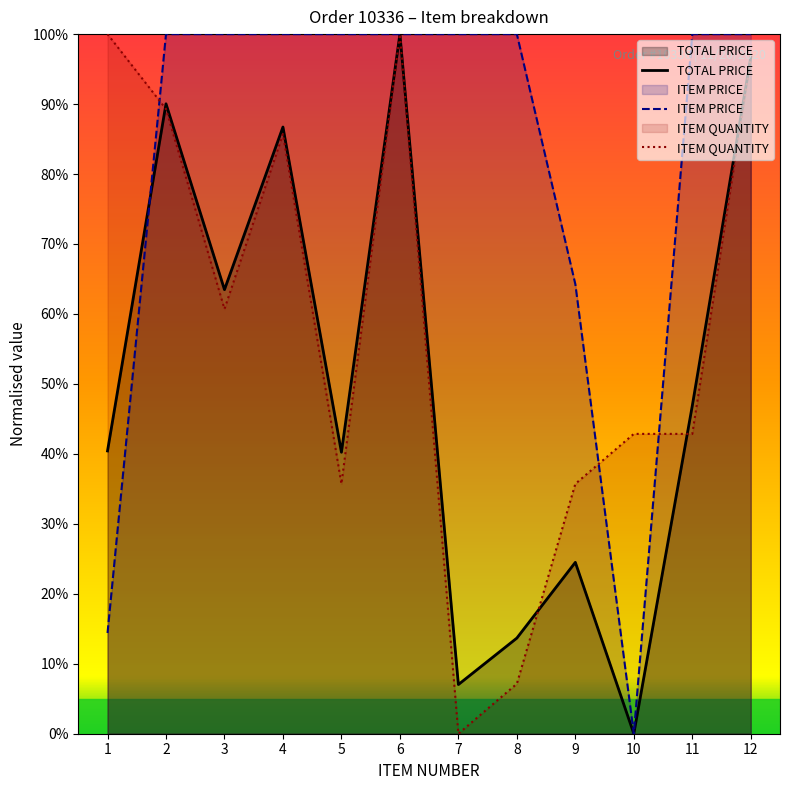

What is the difference between the second highest and second lowest values in the ITEM PRICE series?

85.6